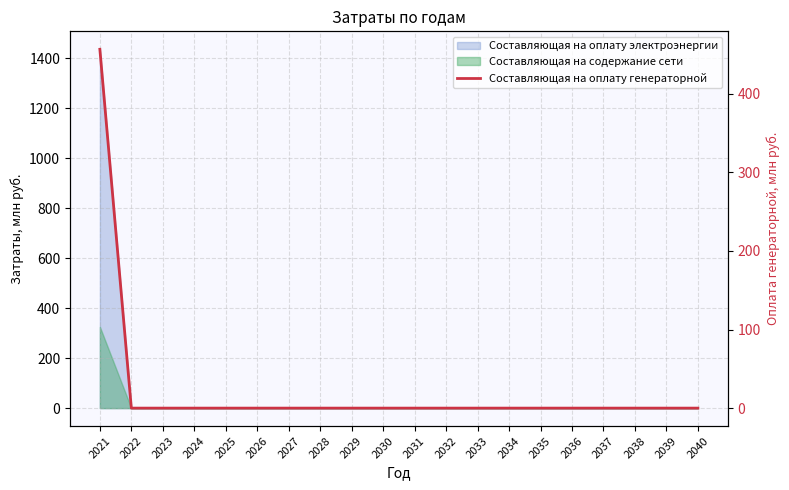

Which has a higher value, 2032 or 2031?

2032